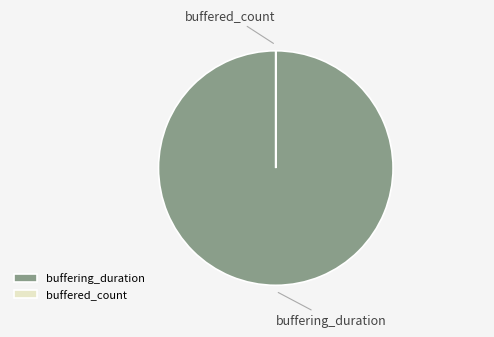

Is it true that buffering_duration is 100% of the pie?

True